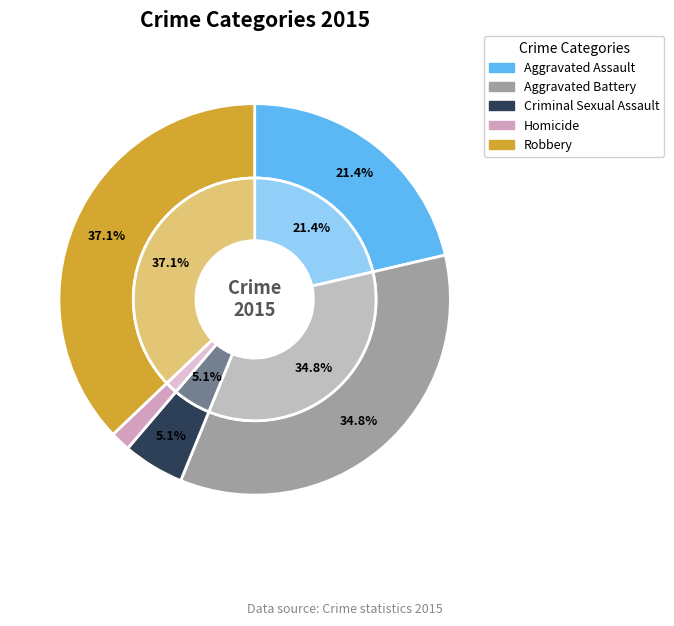

Rank the categories by value from lowest to highest.

Homicide, Criminal Sexual Assault, Aggravated Assault, Aggravated Battery, Robbery